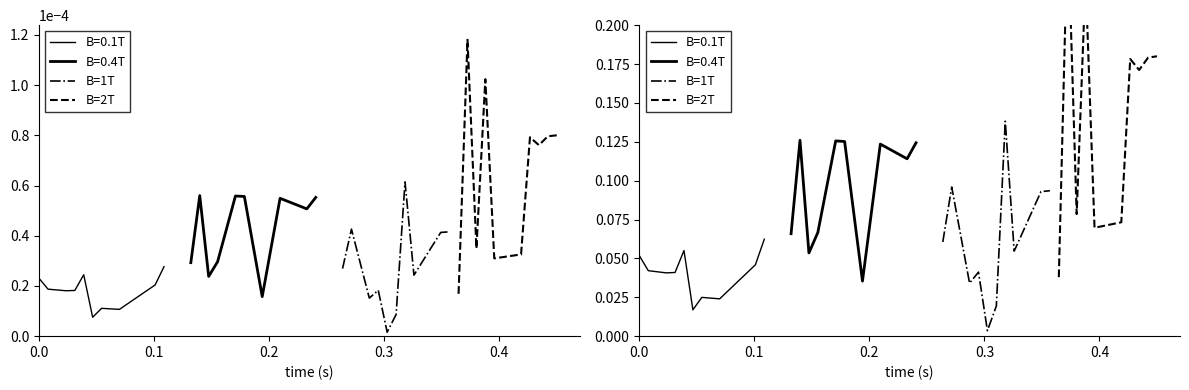

What position from the left is 0.1?

2